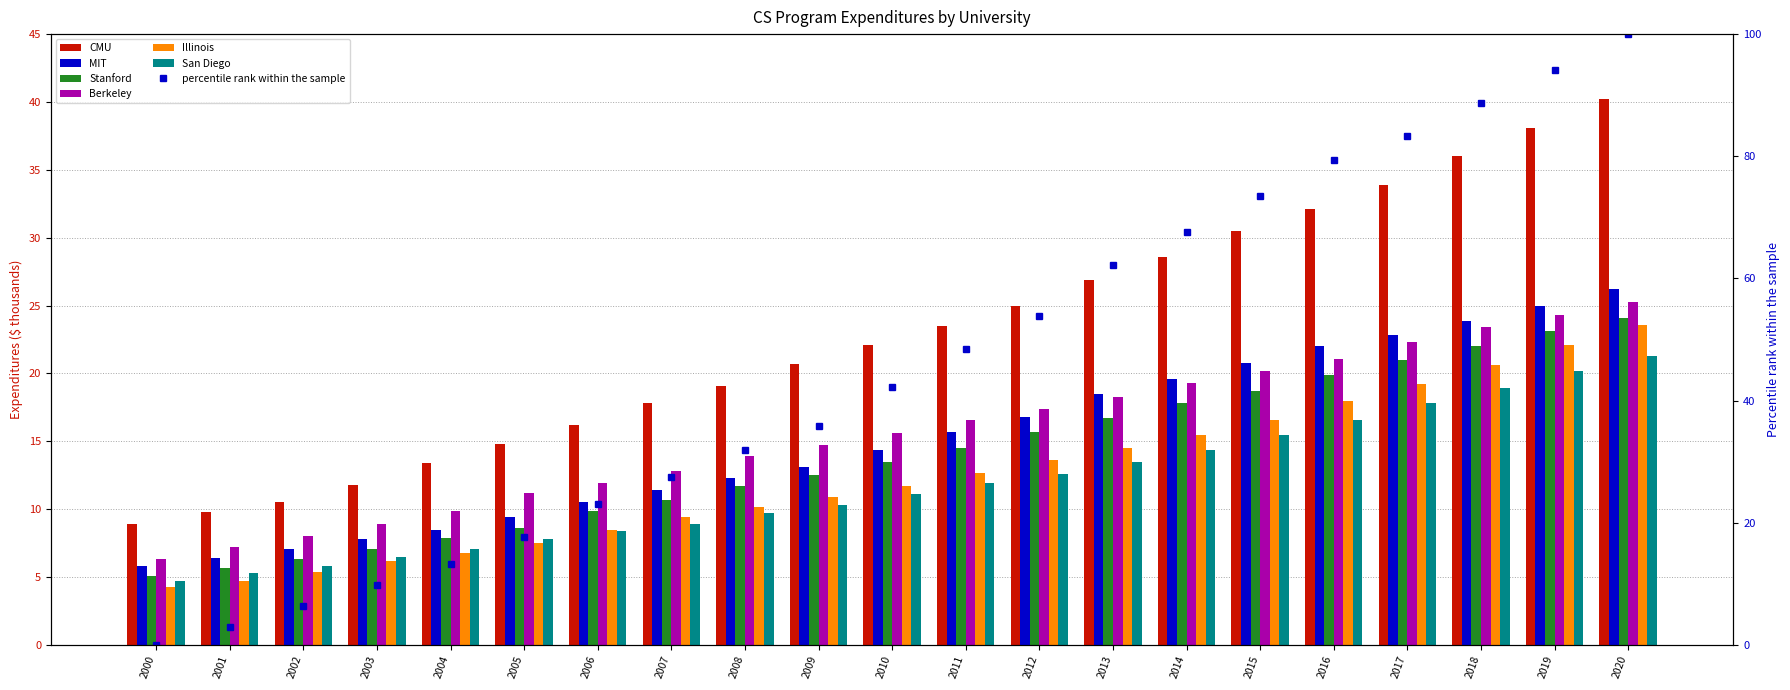

What are all the series names shown in the legend?

CMU, MIT, Stanford, Berkeley, Illinois, San Diego